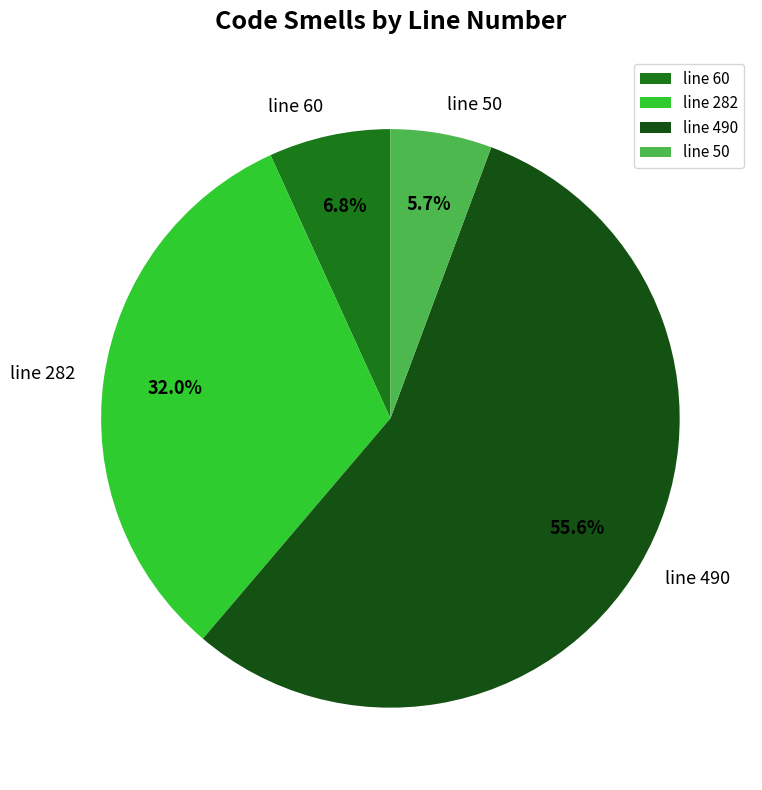

To the nearest percent, what is the difference between the line 60 and line 282 slice percentages?

25%